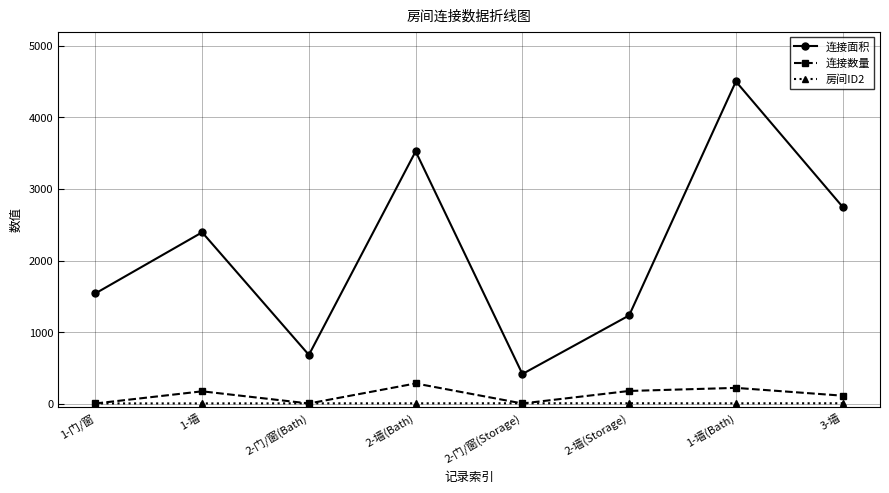

What are all the series names shown in the legend?

连接面积, 连接数量, 房间ID2